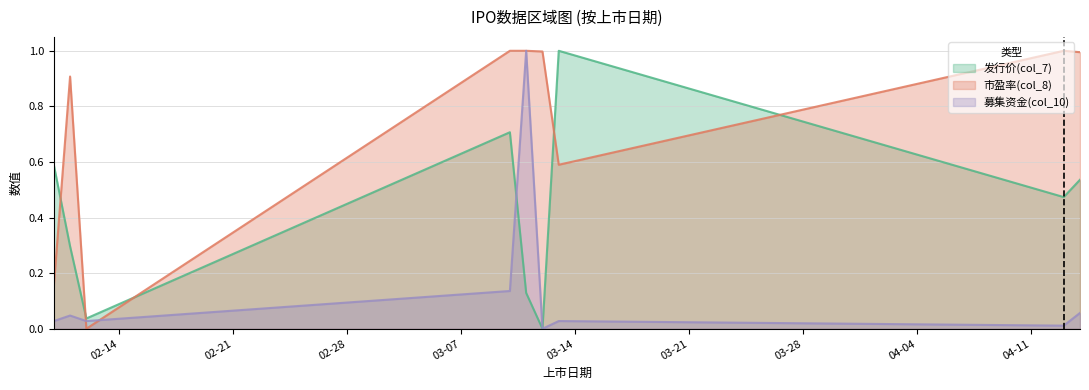

At which category does 募集资金(col_10) reach its first local valley?

2015-02-12